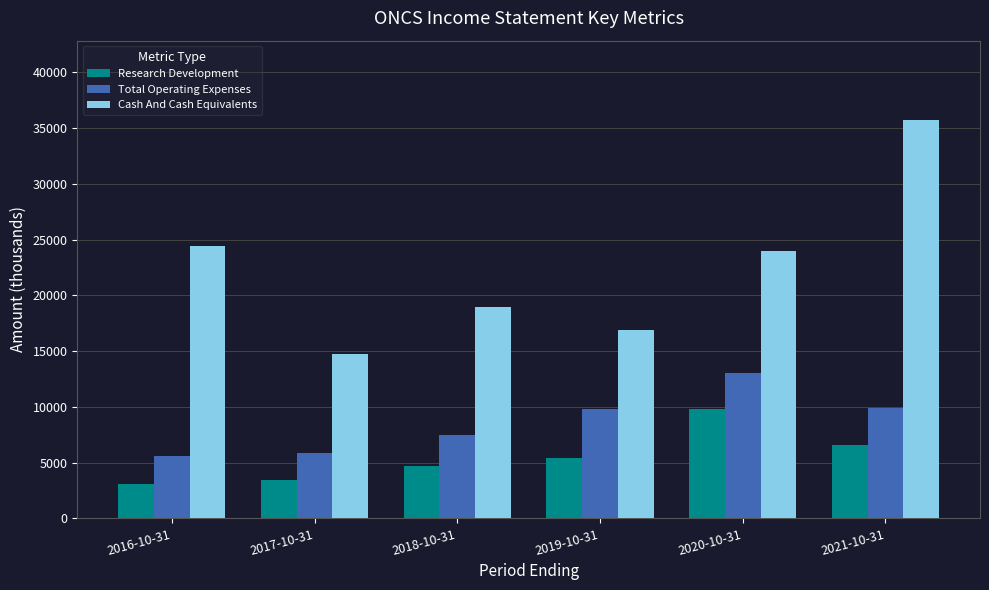

Rank the series at 2019-10-31 from lowest to highest value.

Research Development, Total Operating Expenses, Cash And Cash Equivalents